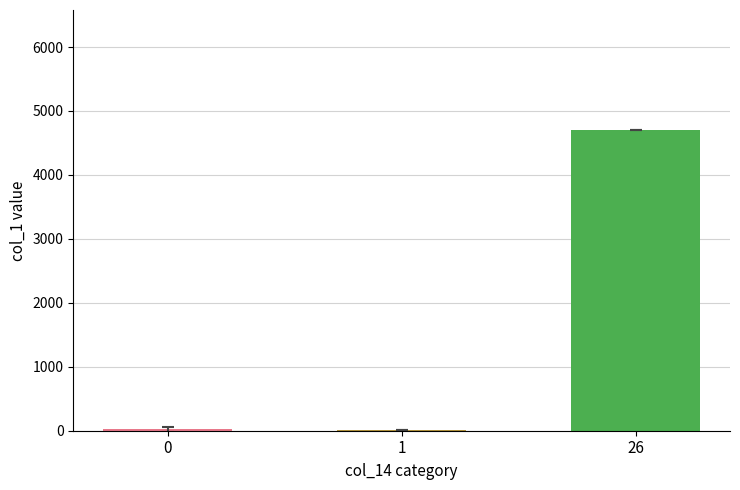

What is the maximum value shown in the chart?

4699.0